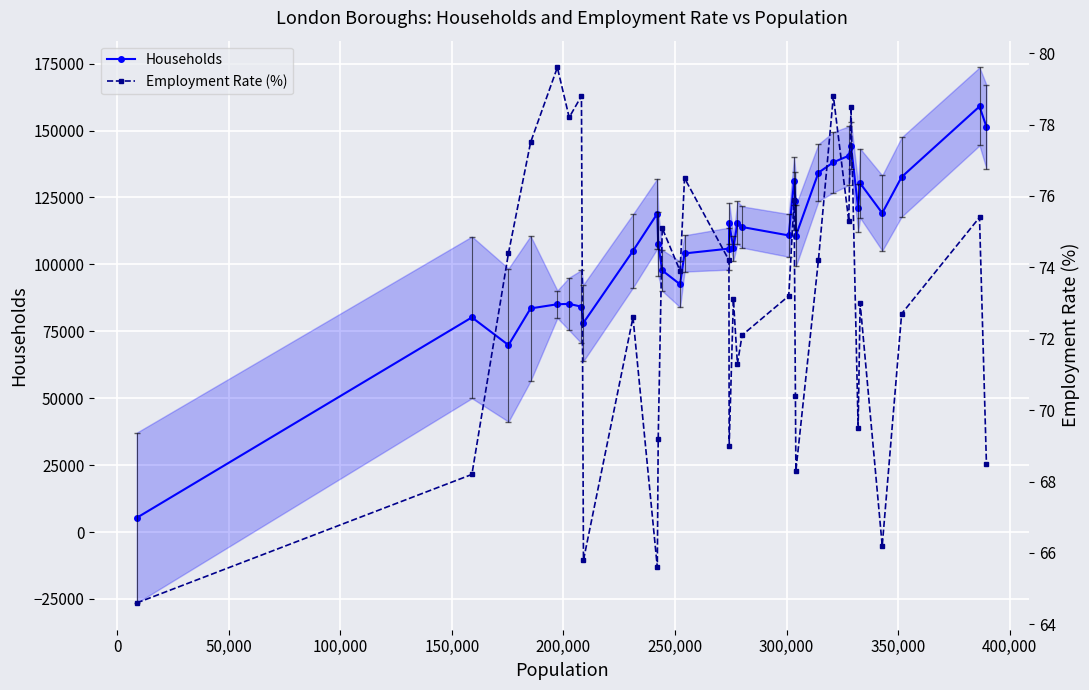

How many values in the Employment Rate (%) series are below 73?

15